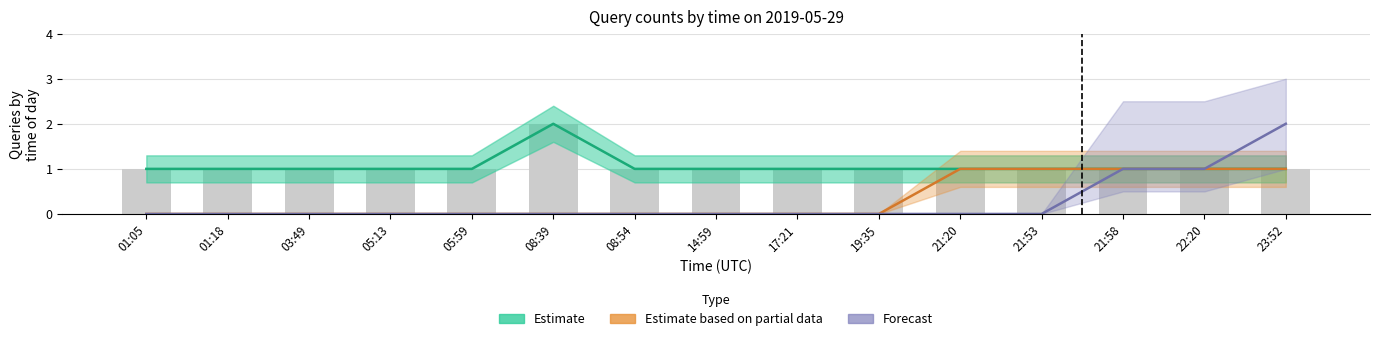

True or false: Forecast has a value of -1 at 03:49.

False